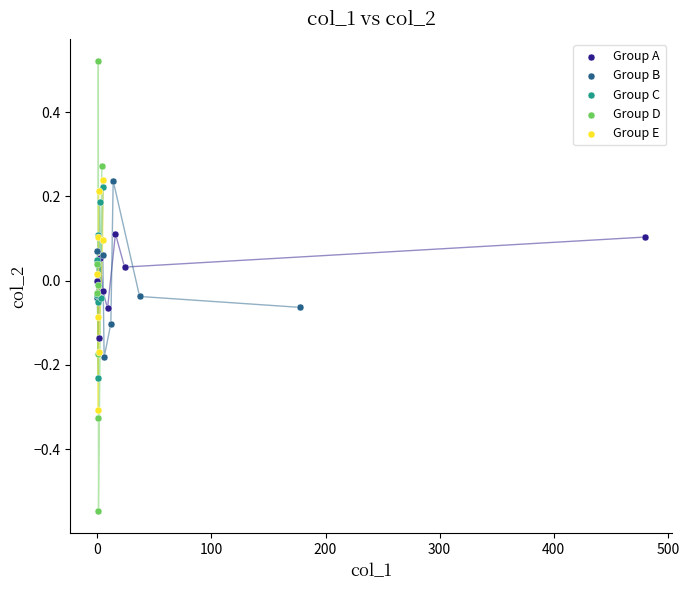

Which series has the widest spread of Y values?

Group D